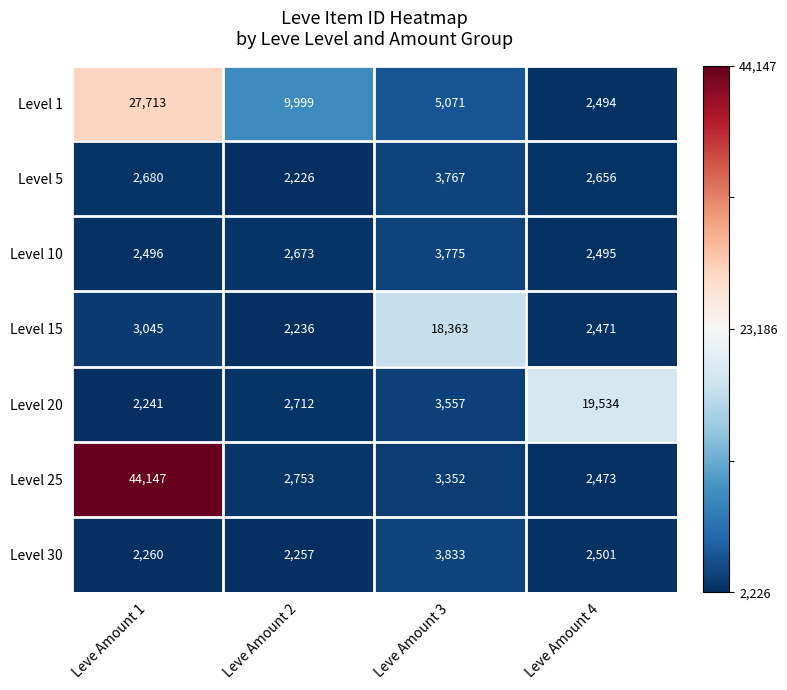

Reading left to right, extract all data points from this chart.

Level 1: Leve Amount 1=27713	Leve Amount 2=9999	Leve Amount 3=5071	Leve Amount 4=2494
Level 5: Leve Amount 1=2680	Leve Amount 2=2226	Leve Amount 3=3767	Leve Amount 4=2656
Level 10: Leve Amount 1=2496	Leve Amount 2=2673	Leve Amount 3=3775	Leve Amount 4=2495
Level 15: Leve Amount 1=3045	Leve Amount 2=2236	Leve Amount 3=18363	Leve Amount 4=2471
Level 20: Leve Amount 1=2241	Leve Amount 2=2712	Leve Amount 3=3557	Leve Amount 4=19534
Level 25: Leve Amount 1=44147	Leve Amount 2=2753	Leve Amount 3=3352	Leve Amount 4=2473
Level 30: Leve Amount 1=2260	Leve Amount 2=2257	Leve Amount 3=3833	Leve Amount 4=2501